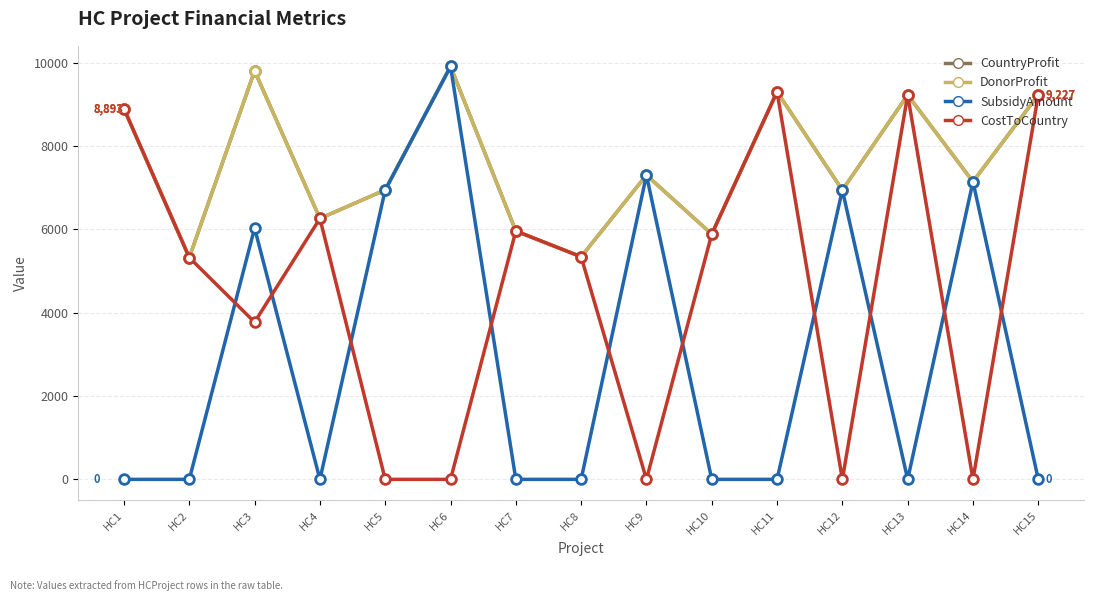

Is this an area chart (filled region under the line)?

No